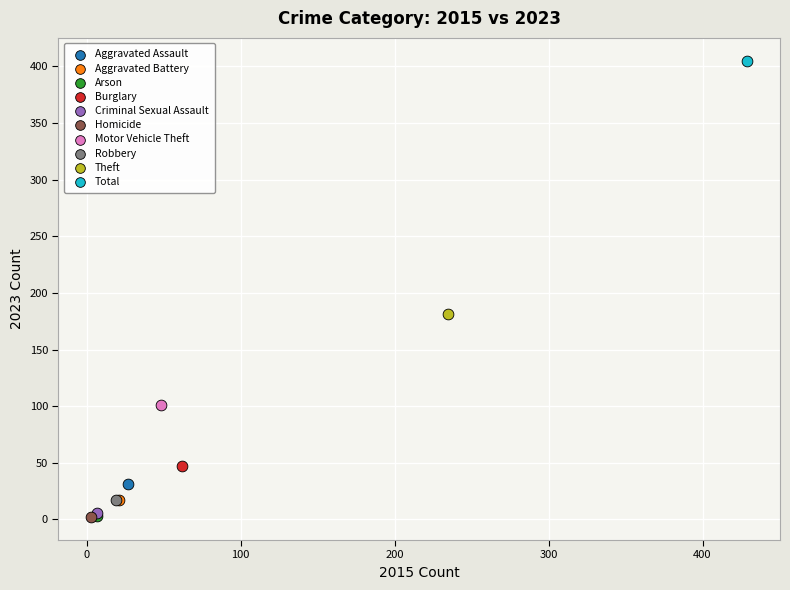

What are all the series names shown in the legend?

Aggravated Assault, Aggravated Battery, Arson, Burglary, Criminal Sexual Assault, Homicide, Motor Vehicle Theft, Robbery, Theft, Total